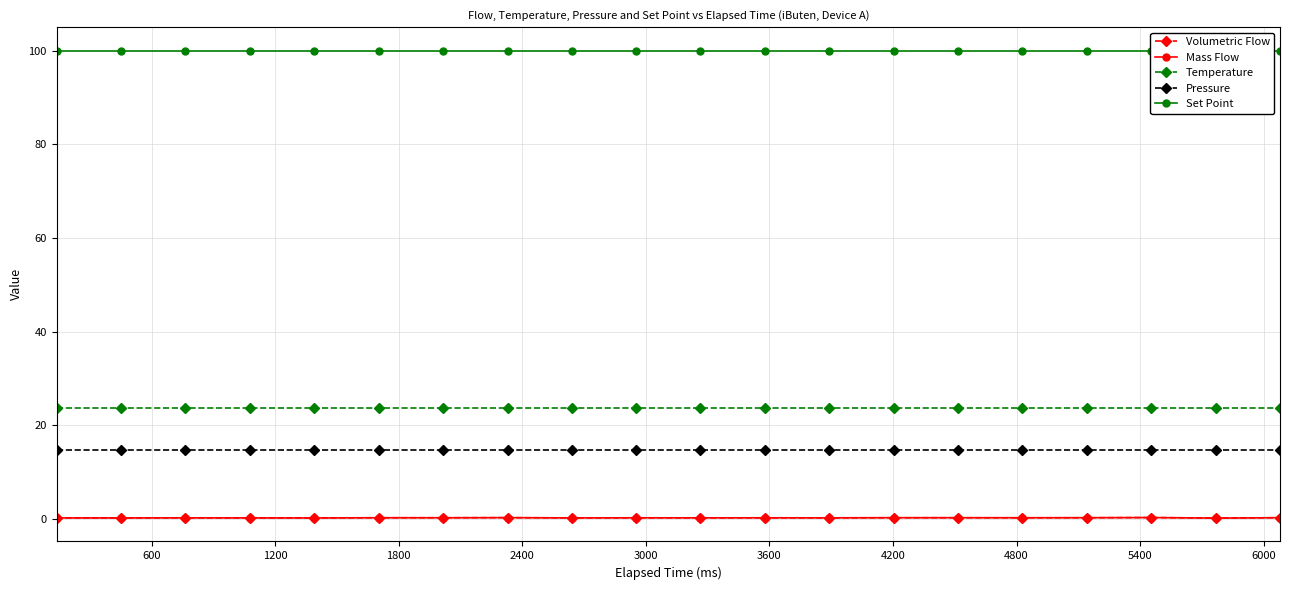

Which series has the widest spread of values?

Volumetric Flow